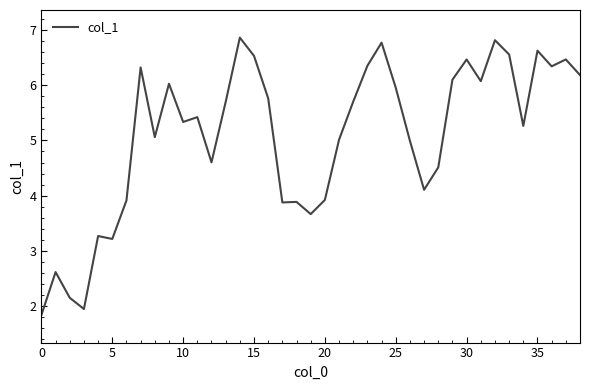

What is the greatest value displayed?

6.9